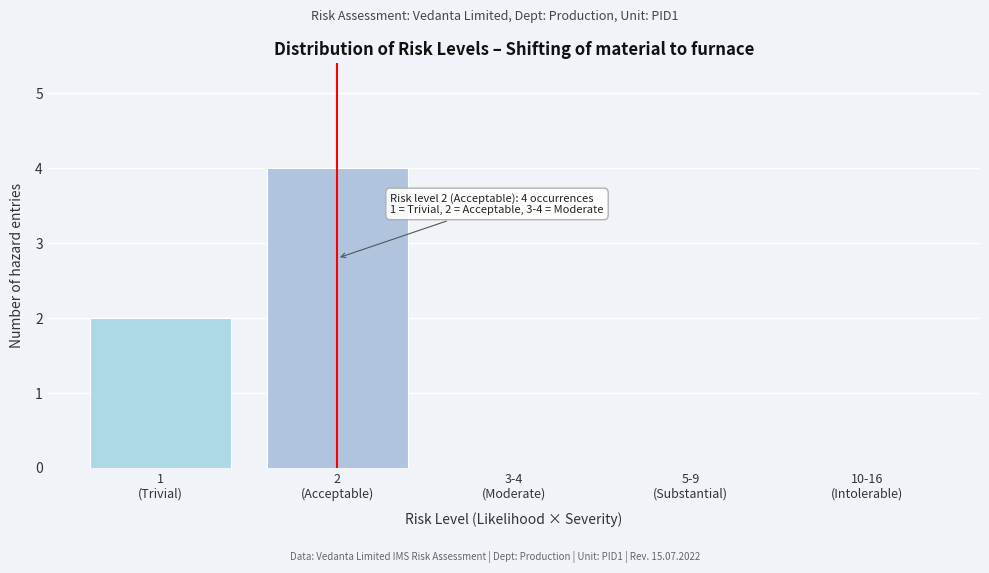

What is the sum of all values?

6